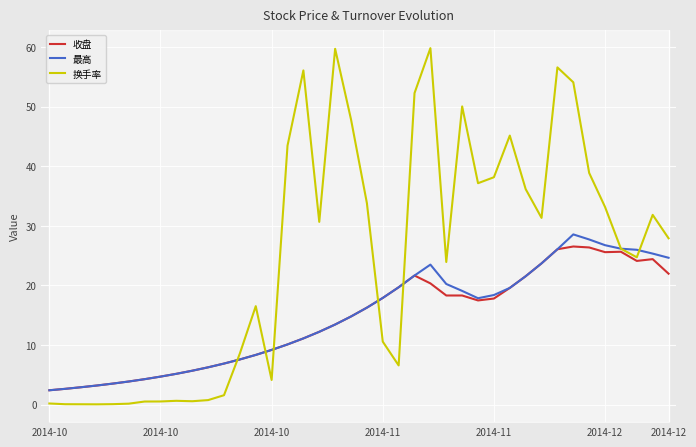

Which series has the largest total across all categories?

换手率